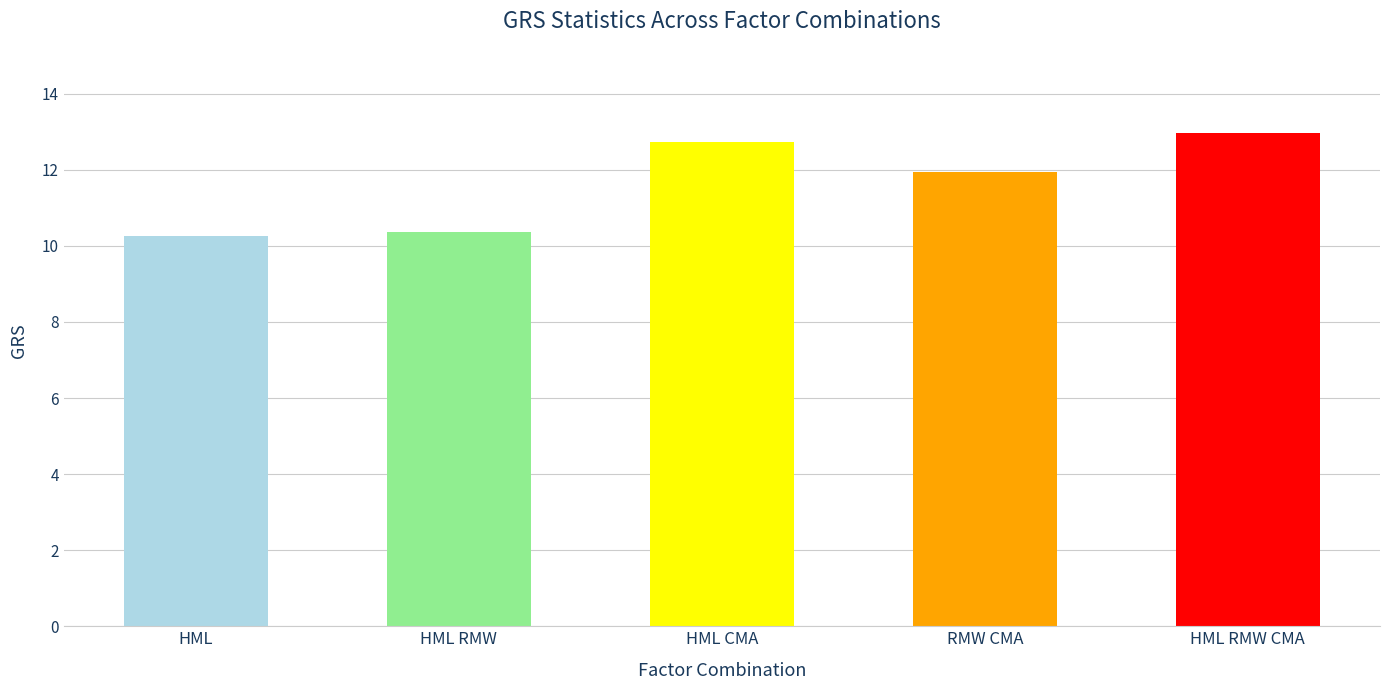

Is it true that the value at HML RMW CMA is 13.0?

True